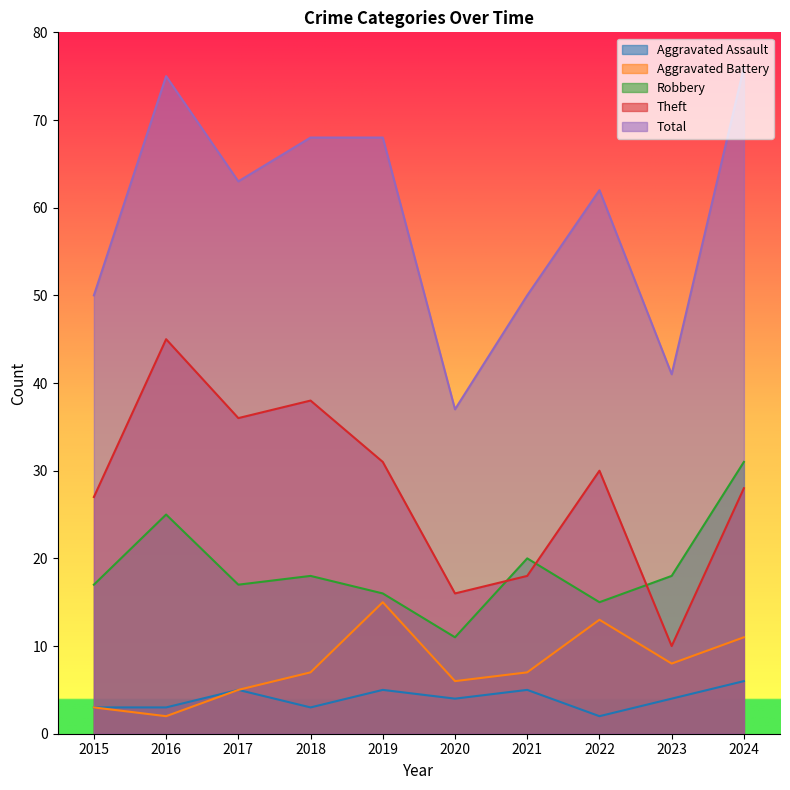

What is the difference between the highest and lowest values at 2019?

63